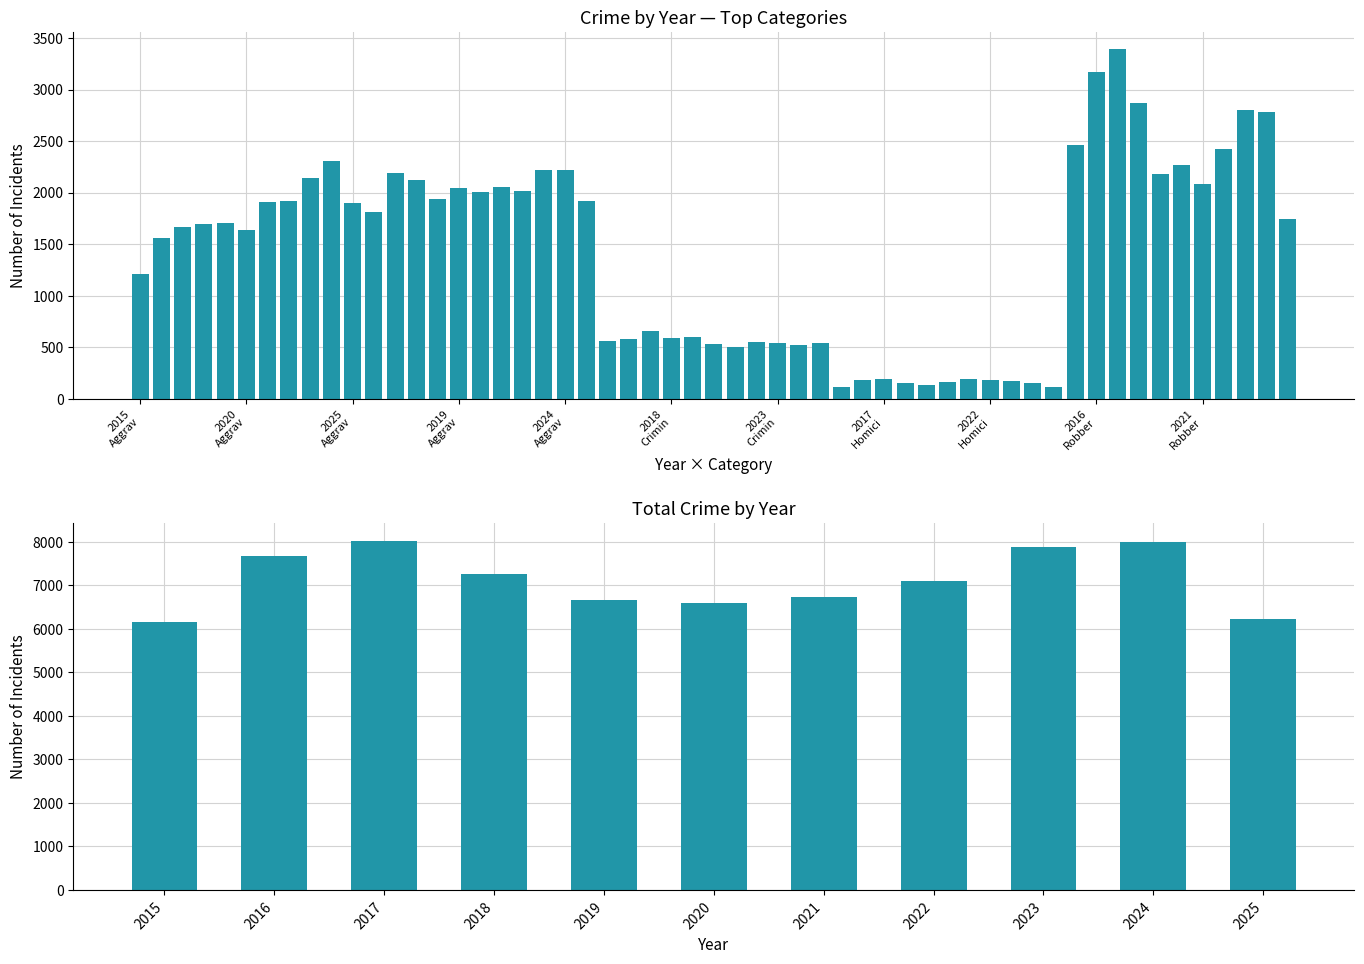

Does the chart contain stacked bars?

No